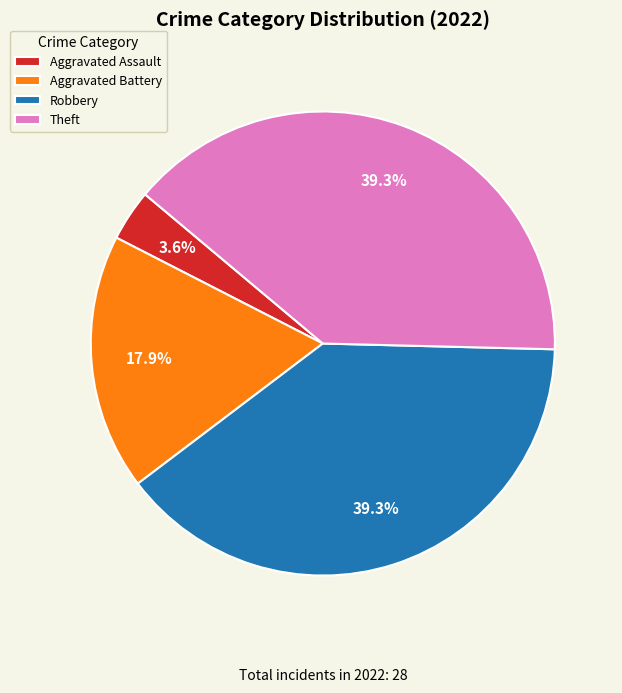

Combined, do Robbery and Theft account for over 50%?

Yes